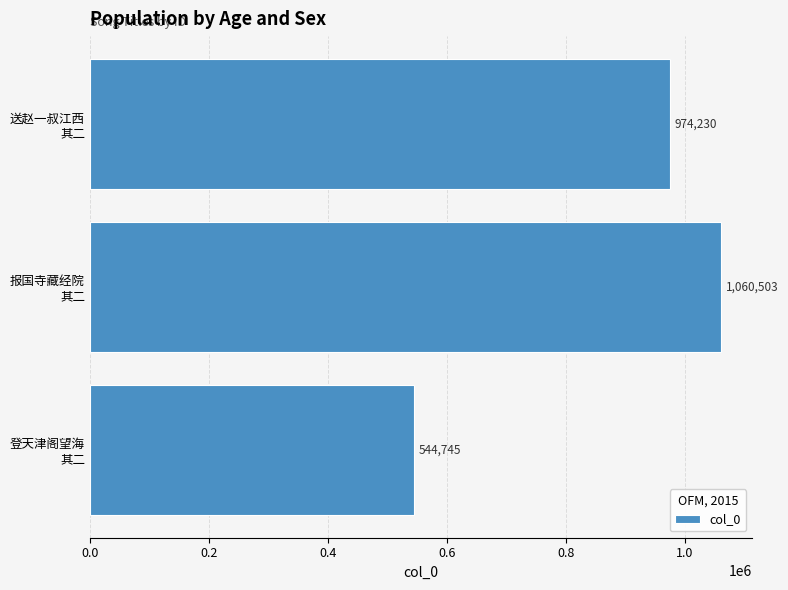

Count the values in the range 544745 to 1060503.

3